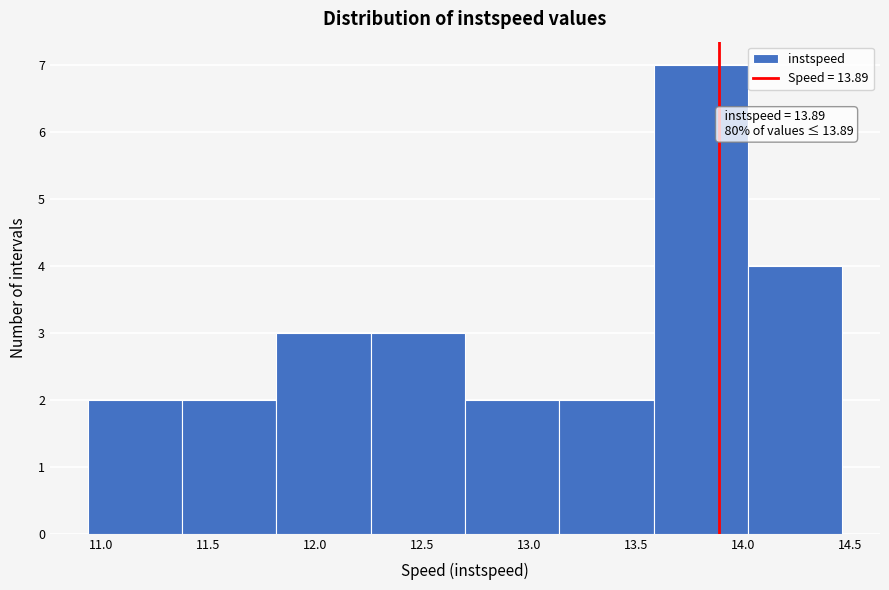

Over which range of the x-axis is the bar tallest?

13.60 to 14.00